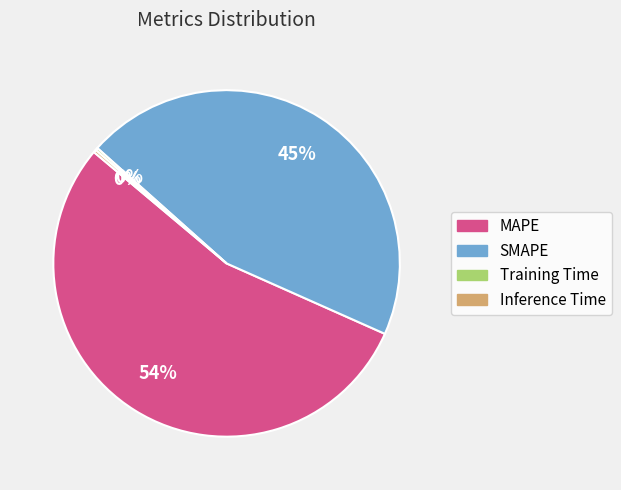

To the nearest percent, what is the average slice percentage?

25%